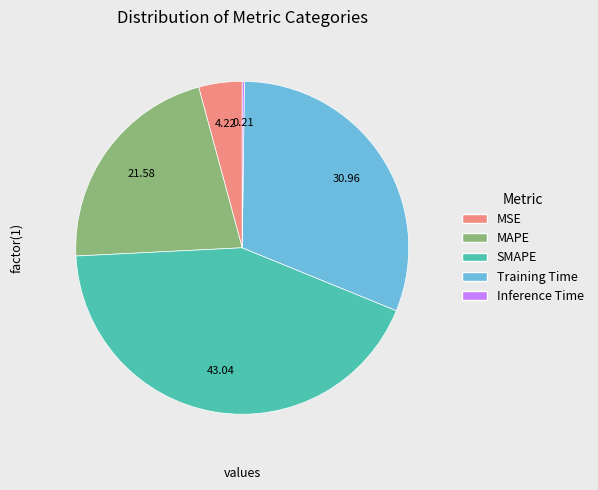

Does any single category account for the majority?

No